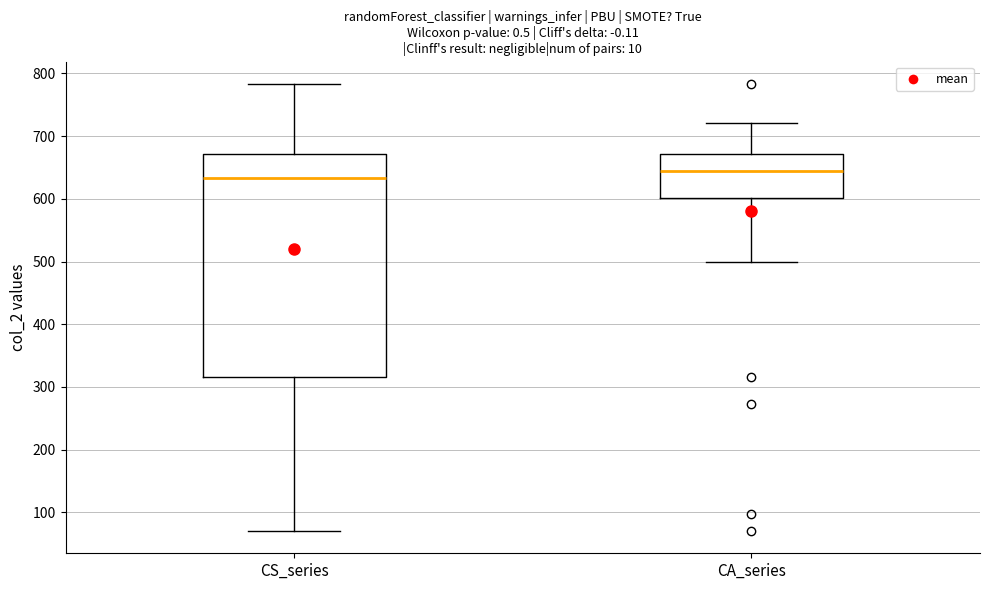

Reading left to right, read every box against the y-axis: the position of its median line, the range the box covers, and the ends of its whiskers. The values are not printed on the chart, so give them approximately, as read against the axis.

CS_series: median 630, box 320 to 670, whiskers 70 to 780
CA_series: median 650, box 600 to 670, whiskers 500 to 720